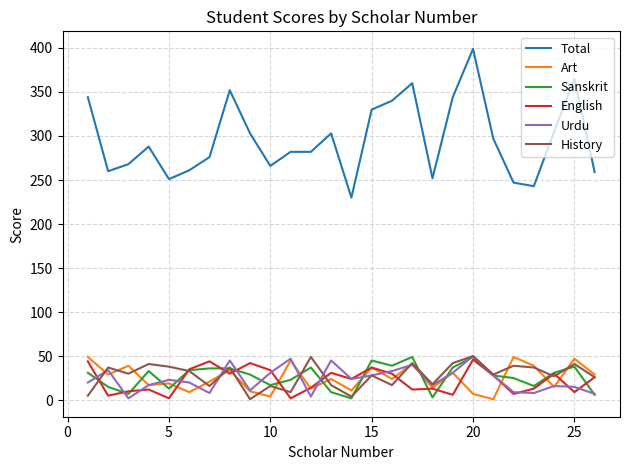

True or false: Total and English cross at least once.

False